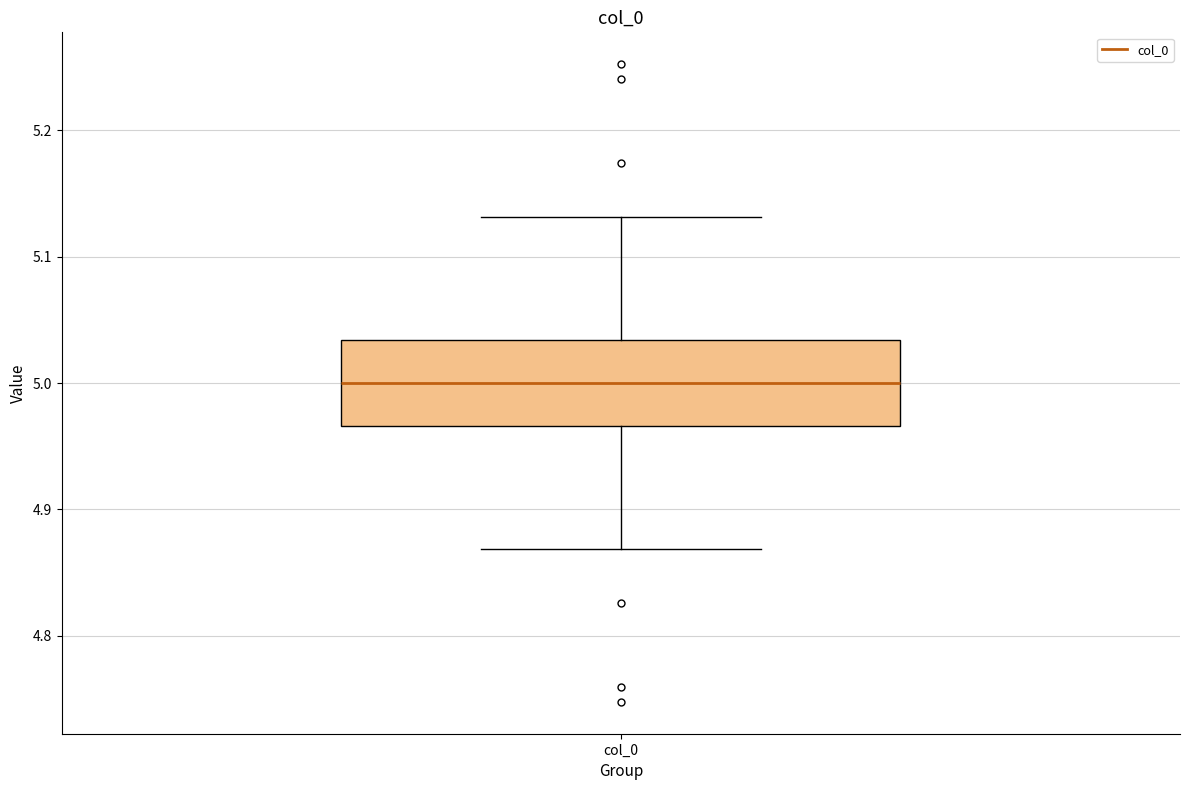

Read this box plot against the y-axis: the position of the median line, the range covered by the box, and the ends of both whiskers. The values are not printed on the chart, so give them approximately, as read against the axis.

median 5.00, box 4.97 to 5.03, whiskers 4.87 to 5.13